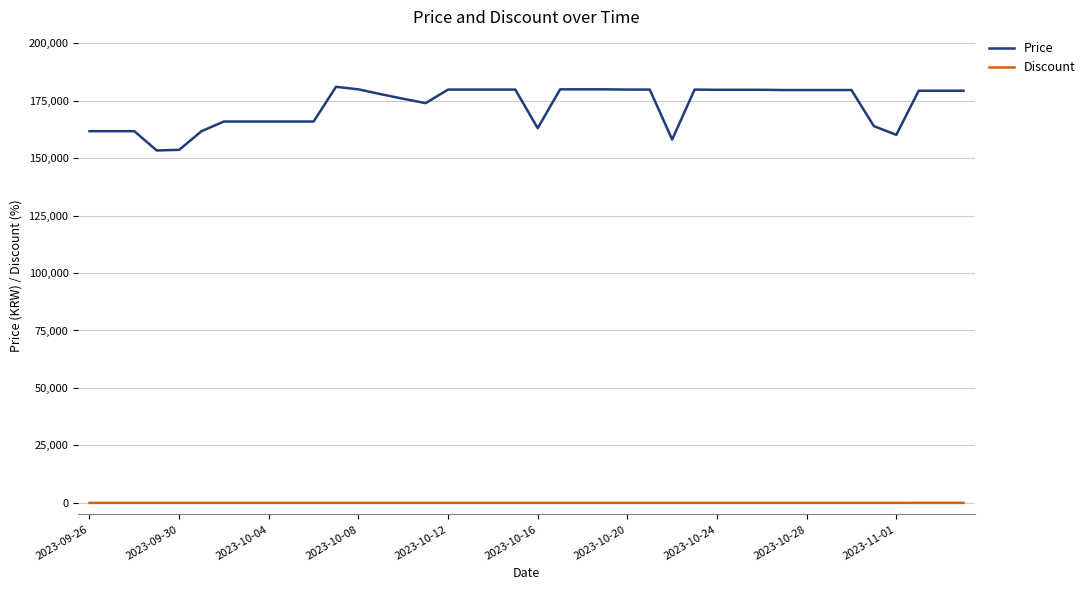

Which series has the largest range (max minus min)?

Price